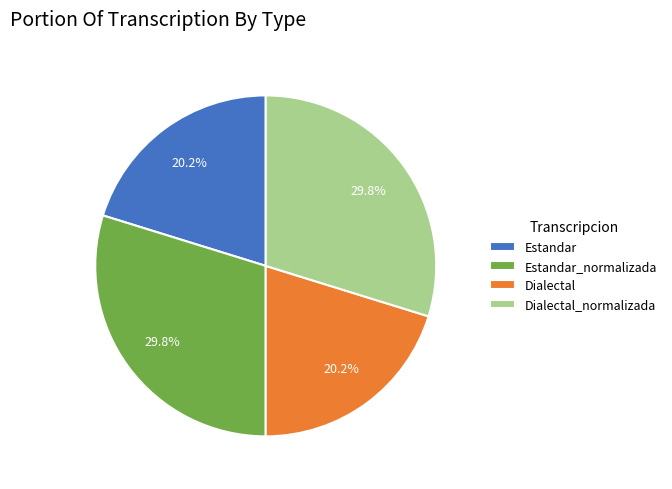

Between Estandar_normalizada and Dialectal, which is larger?

Estandar_normalizada